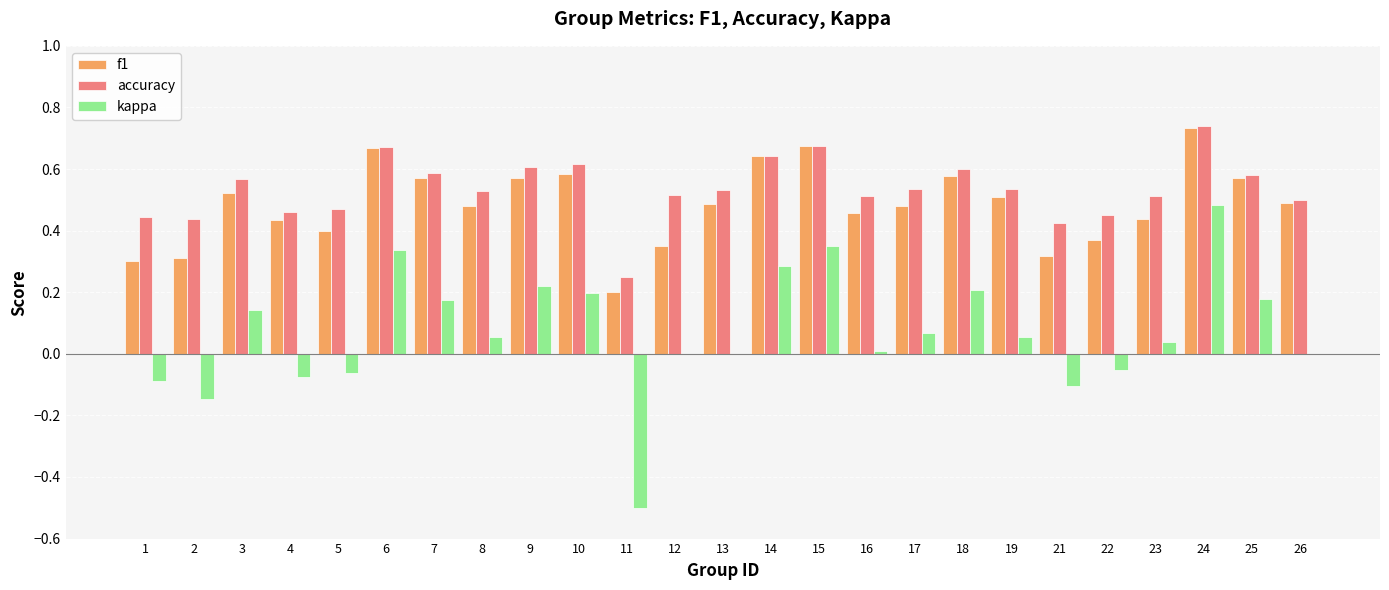

Between 5 and 14, which series saw the biggest shift?

kappa